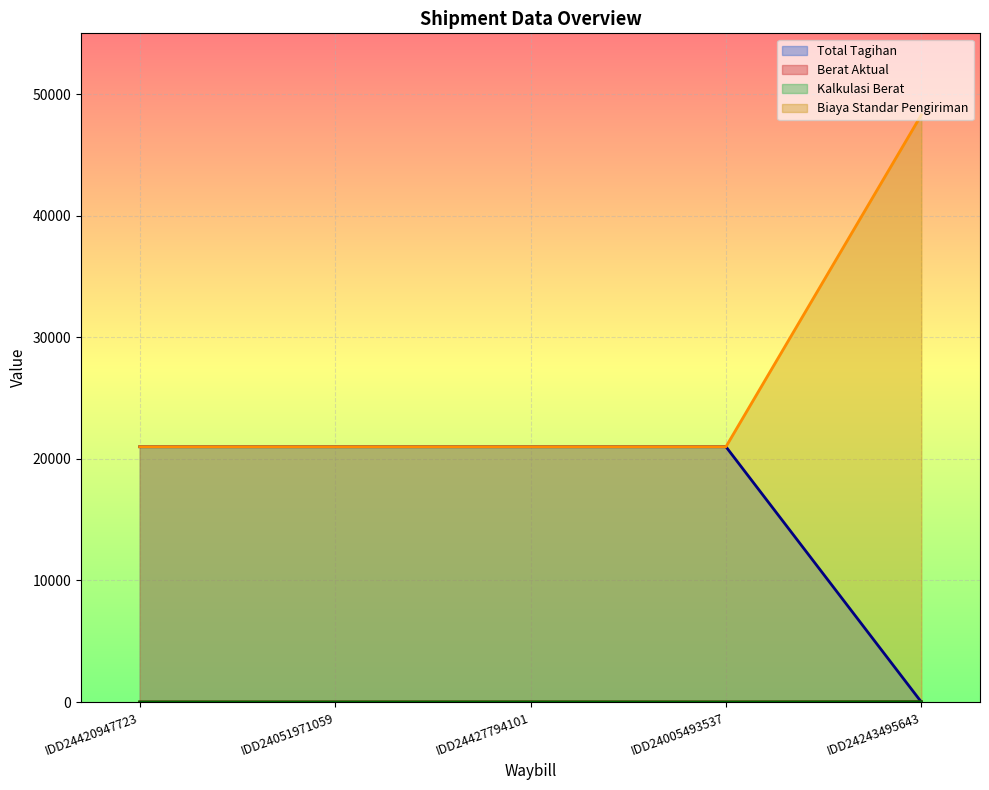

How many interior local valleys does the Berat Aktual series have?

2